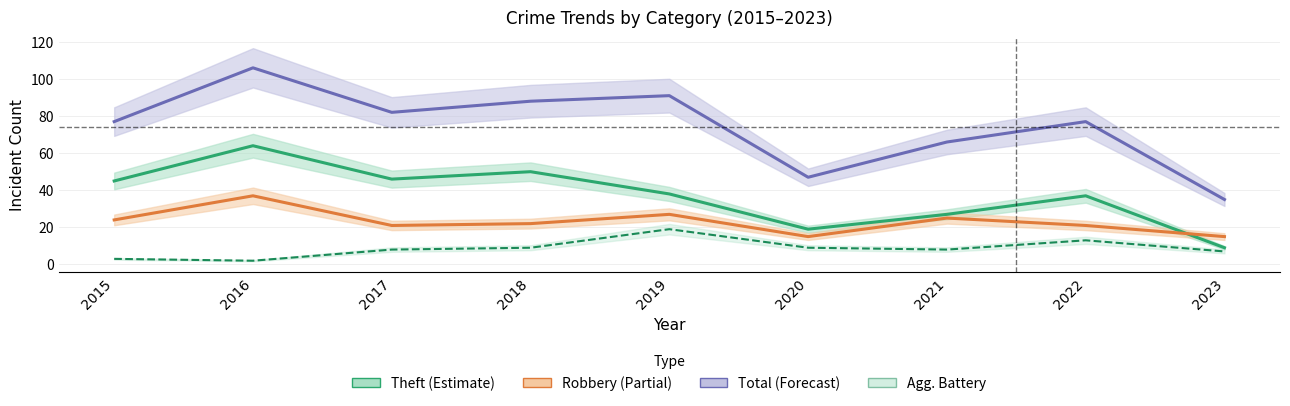

At which category does the chart reach its minimum across all series?

2016